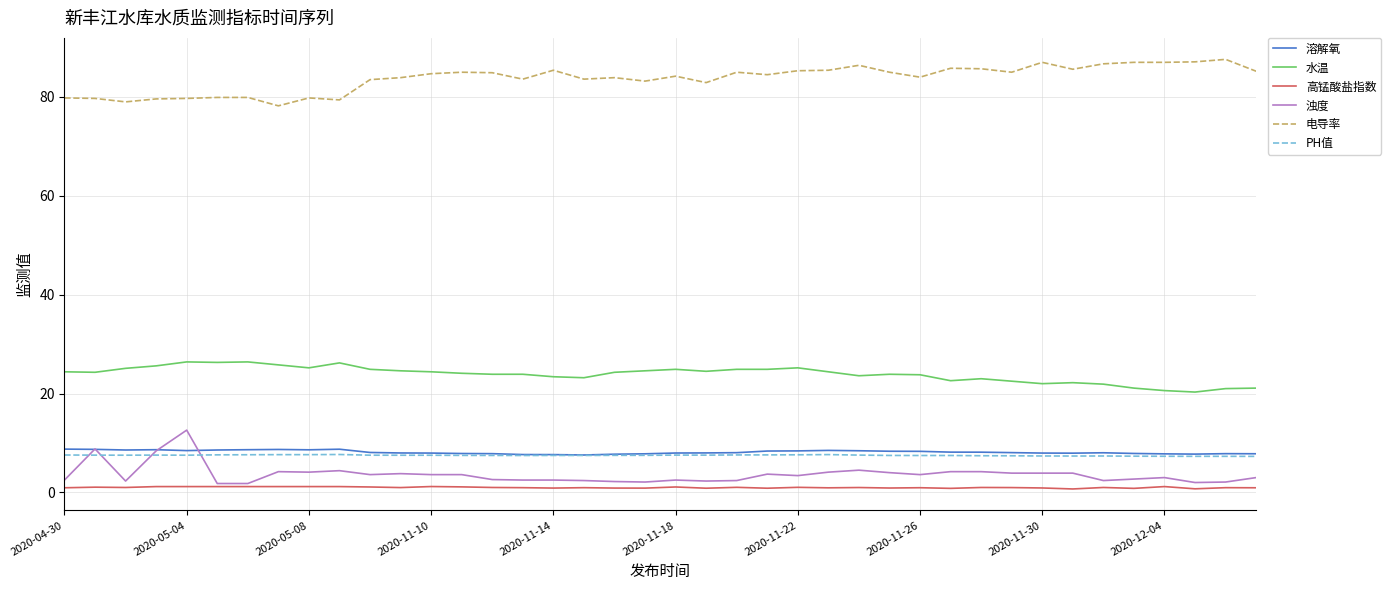

Which series has the largest total across all categories?

电导率